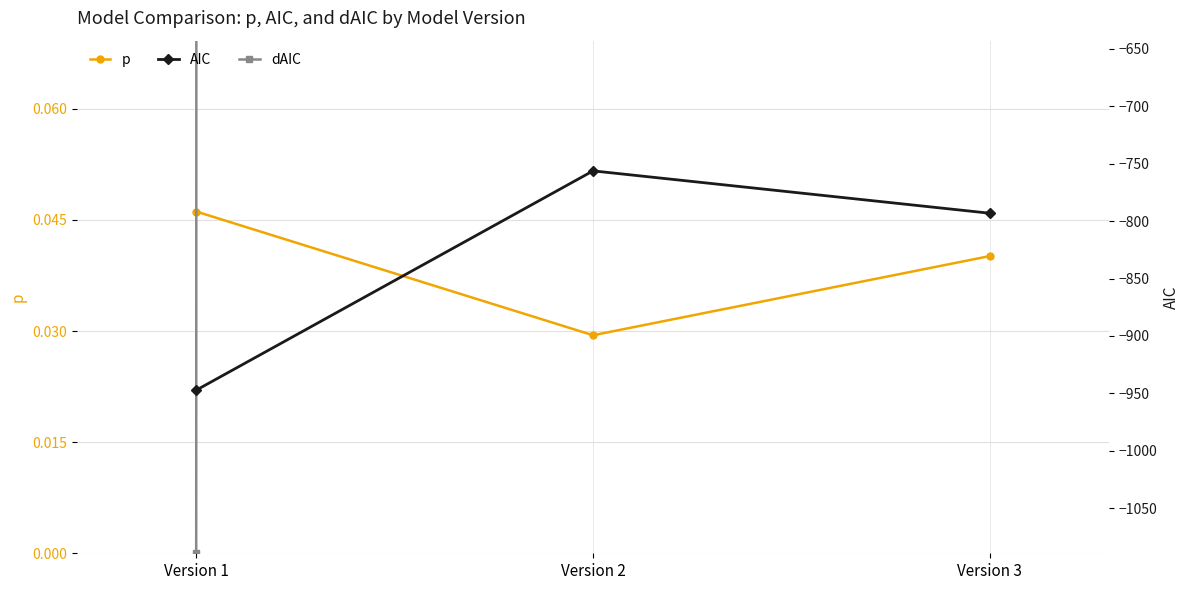

What is the value of the dAIC point at the 2nd from the left?

191.1